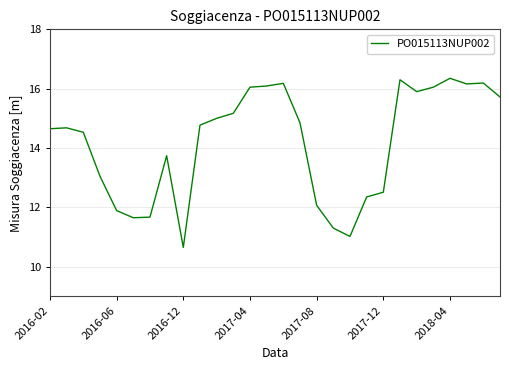

What is the minimum value shown in the chart?

10.7